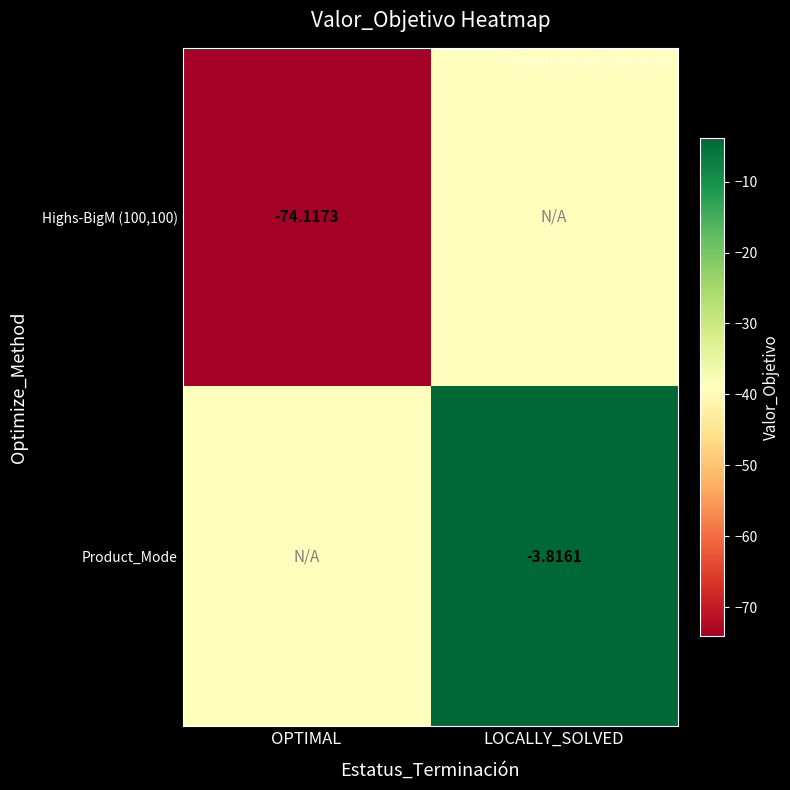

Which series changed the most between OPTIMAL and LOCALLY_SOLVED?

Highs-BigM (100,100)